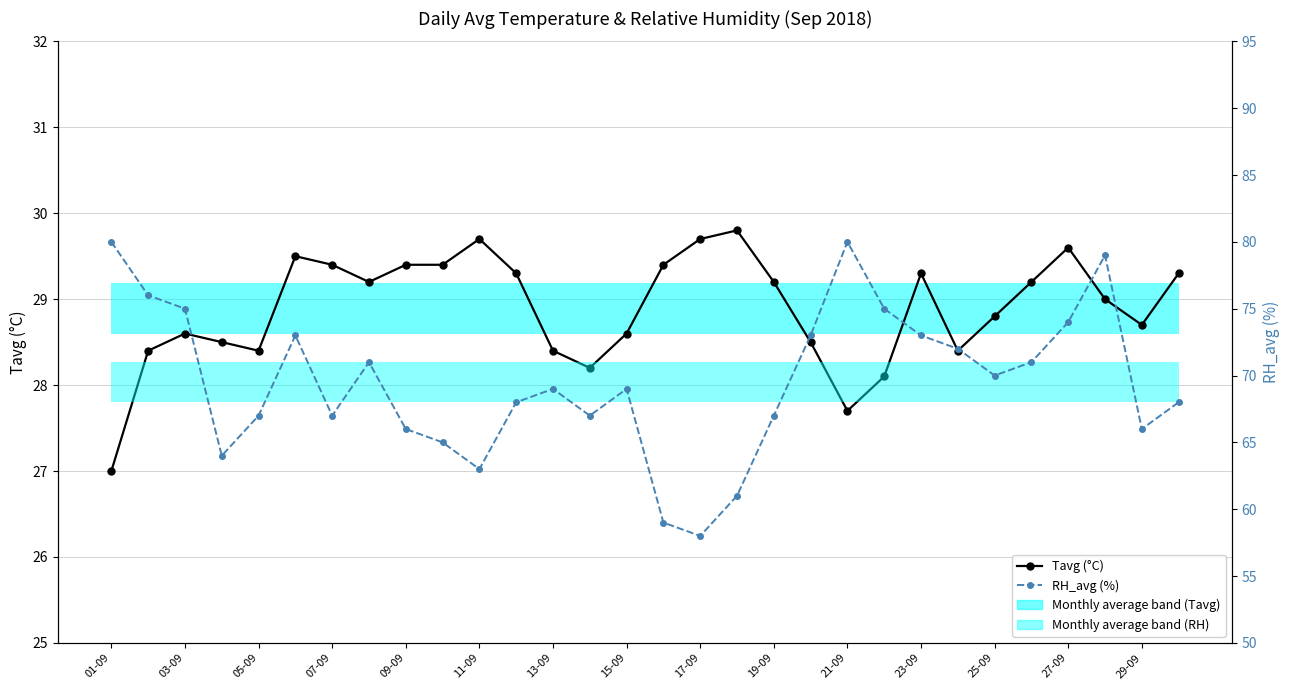

True or false: Tavg (°C) and RH_avg (%) intersect in this chart.

False